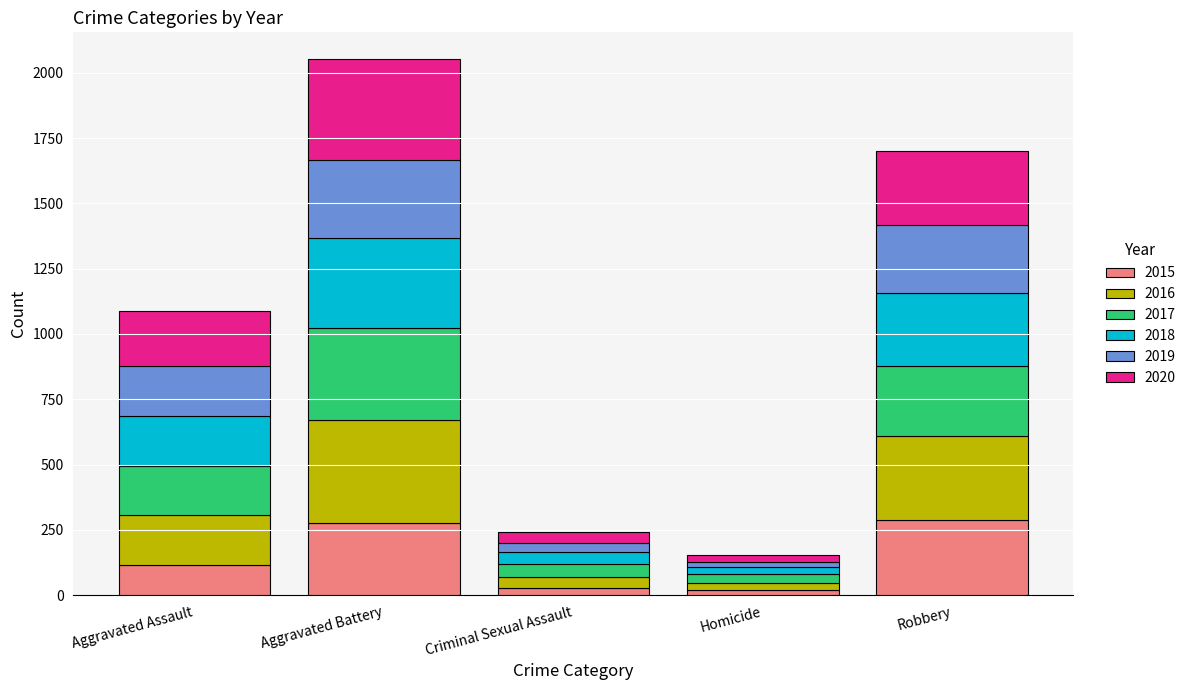

What is the highest value of the 2015 series?

289